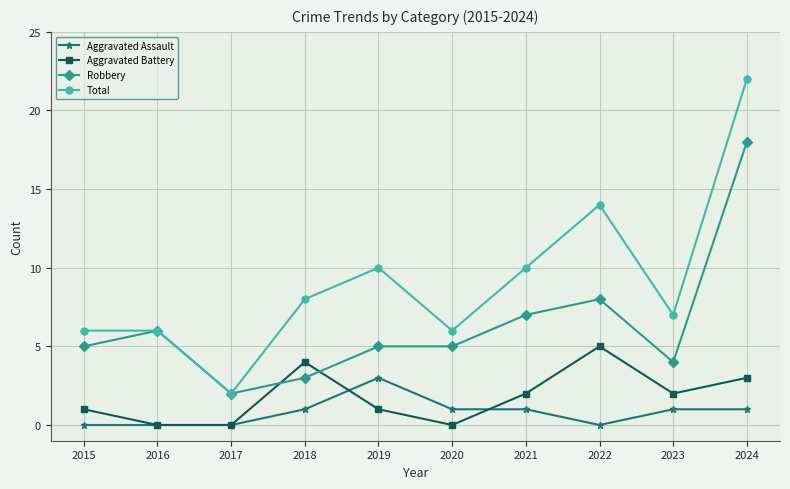

True or false: Aggravated Battery and Total cross at least once.

False